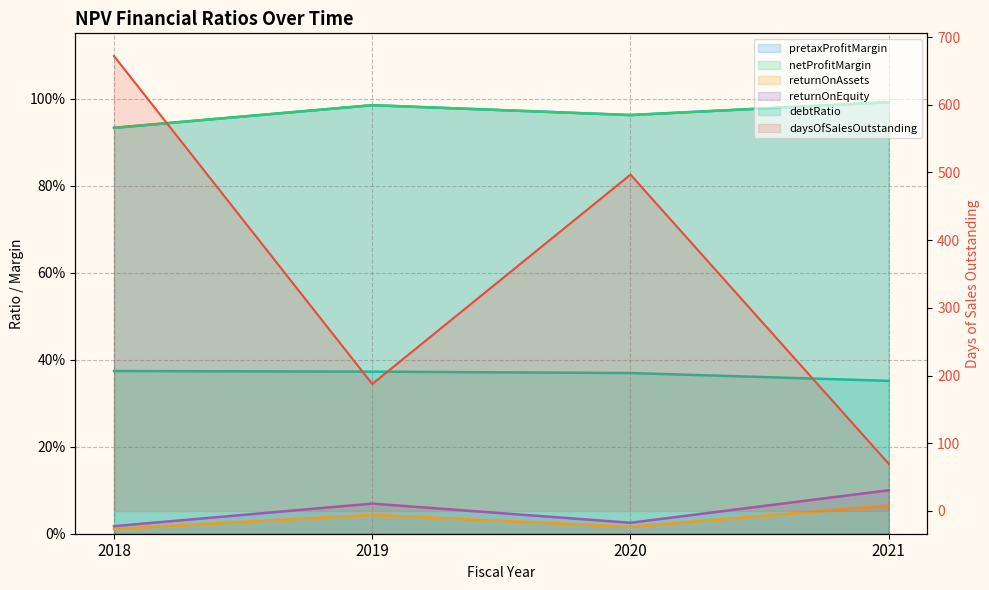

Between 2018 and 2020, which series saw the biggest shift?

daysOfSalesOutstanding